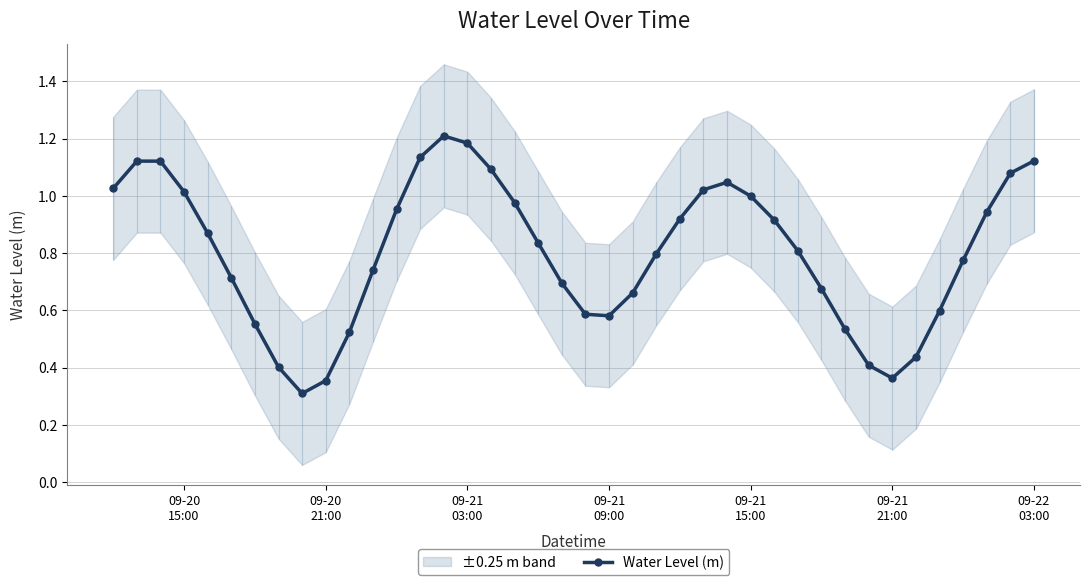

What is the average value?

0.8